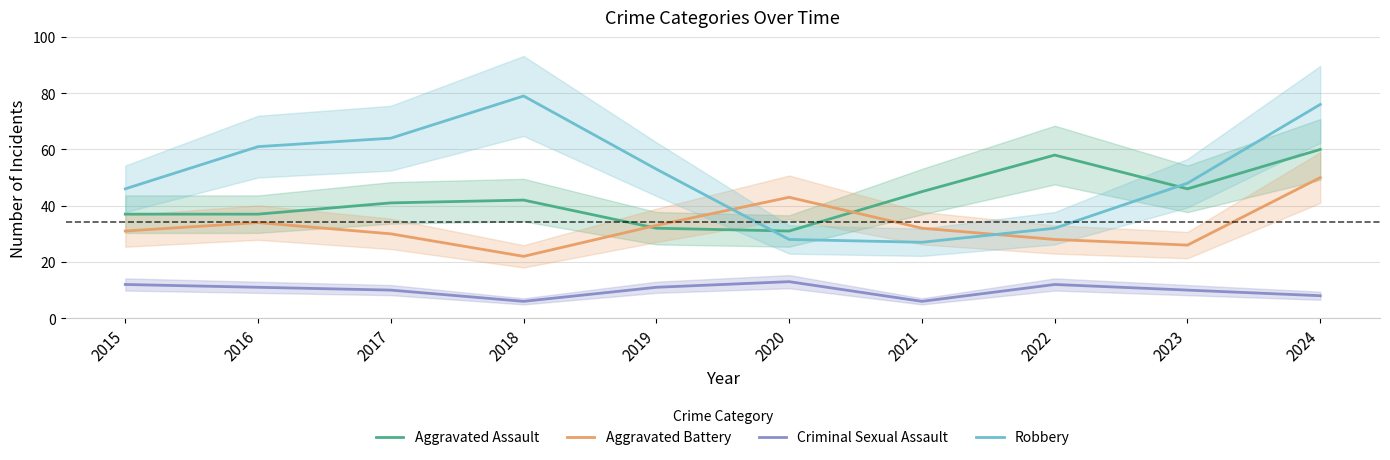

What is the total value across all series at 2019?

129